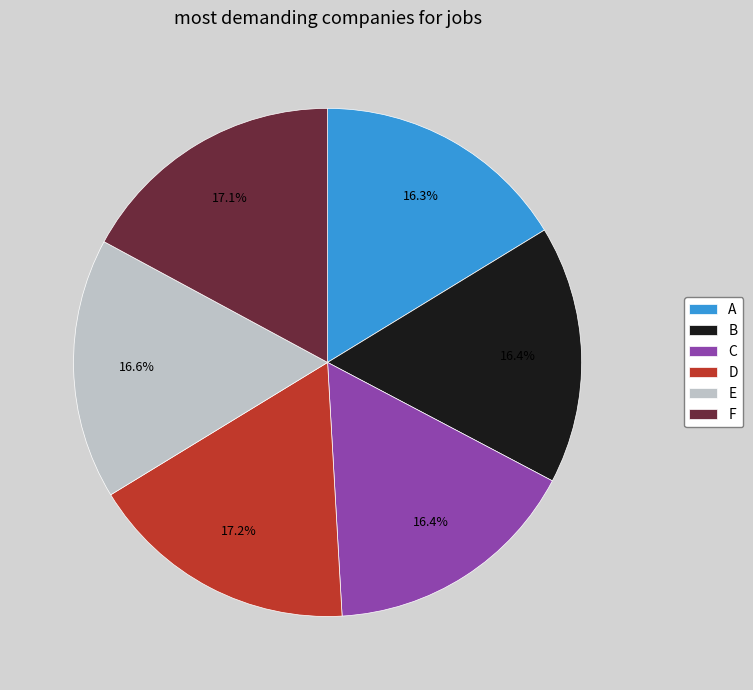

What percentage is the C slice, to the nearest percent?

16%